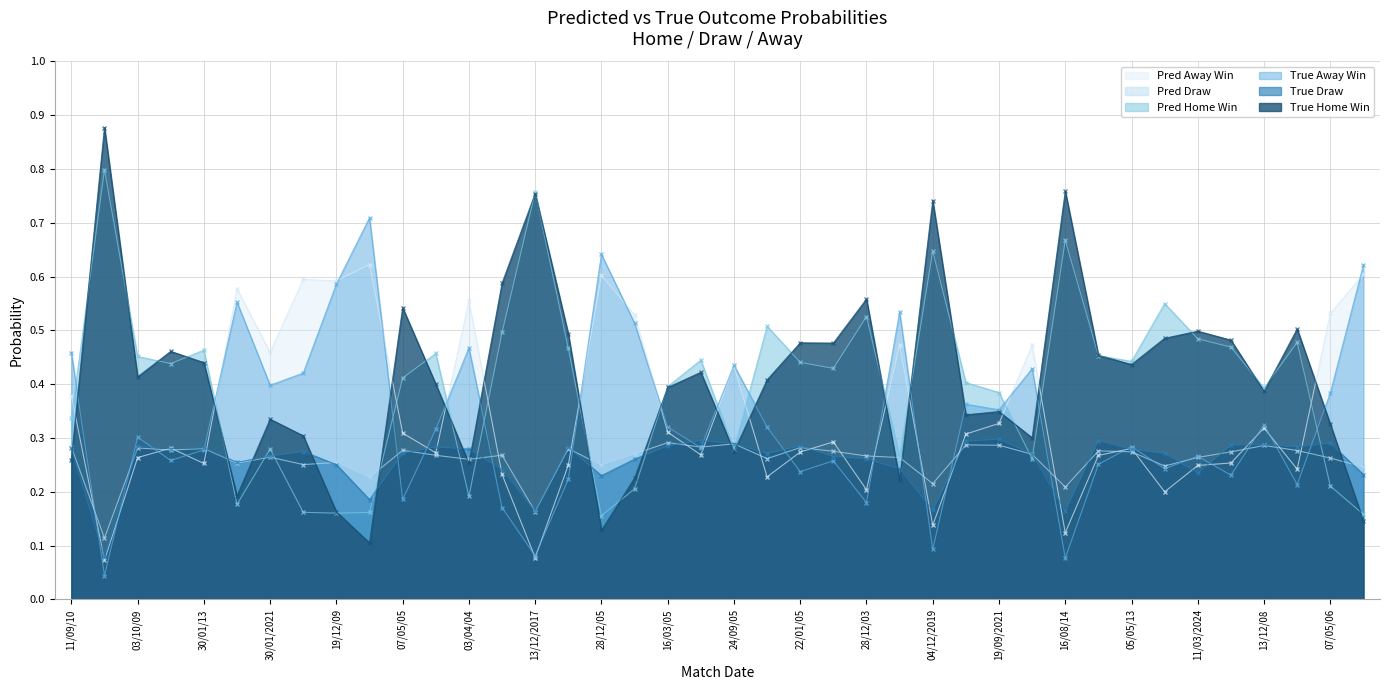

True or false: YtrueD has a value of 0.3 at 15/12/13.

True